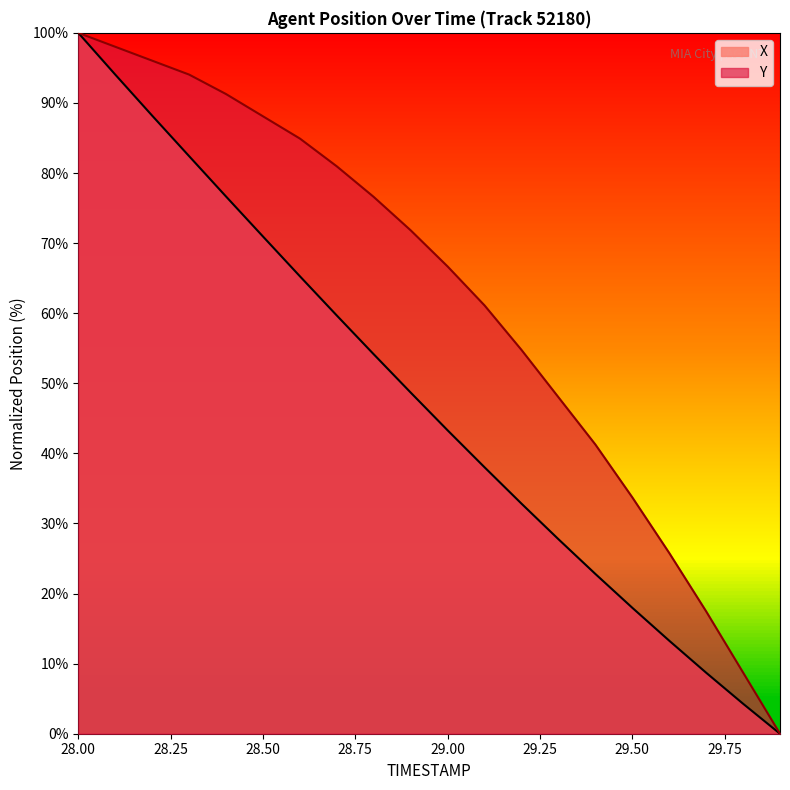

Is it true that X equals 94.1 at 28.1?

True